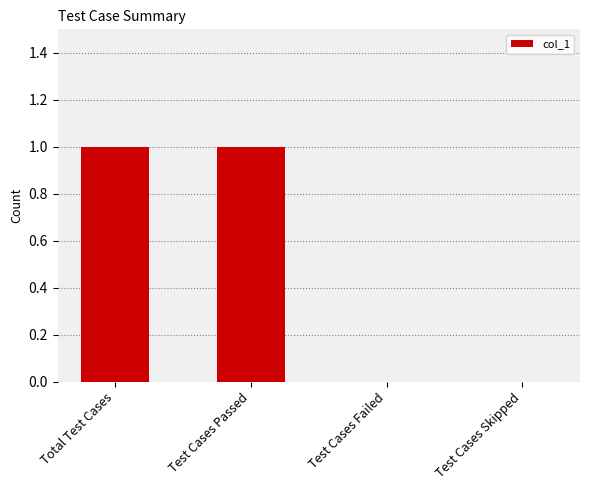

Reading left to right, what are all the values shown in this chart?

1	1	0	0